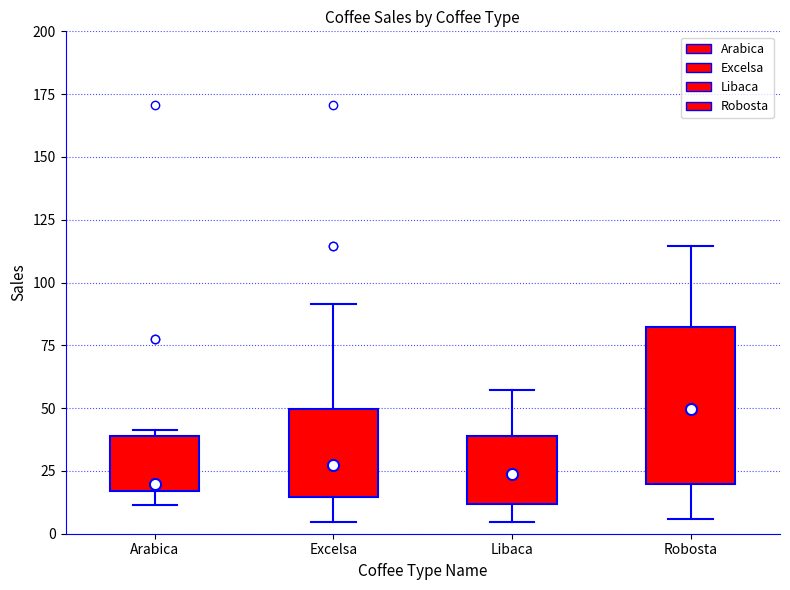

Comparing the boxes themselves (not the whiskers), which one is the tallest?

Robosta